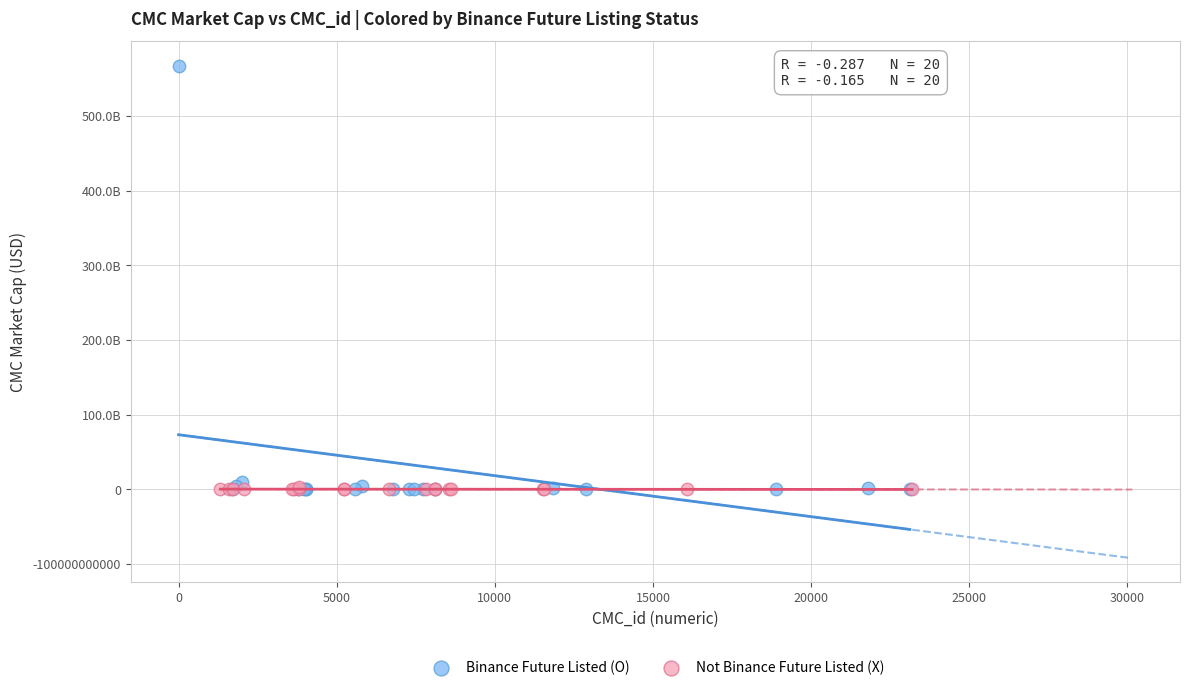

Which series contains the highest Y value?

Binance Future Listed (O)